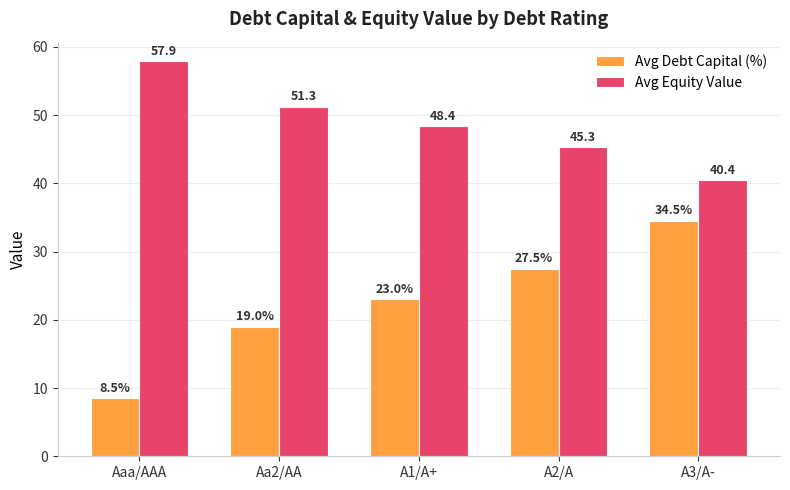

List the labels in order of Avg Debt Capital (%) value, largest first.

A3/A-, A2/A, A1/A+, Aa2/AA, Aaa/AAA